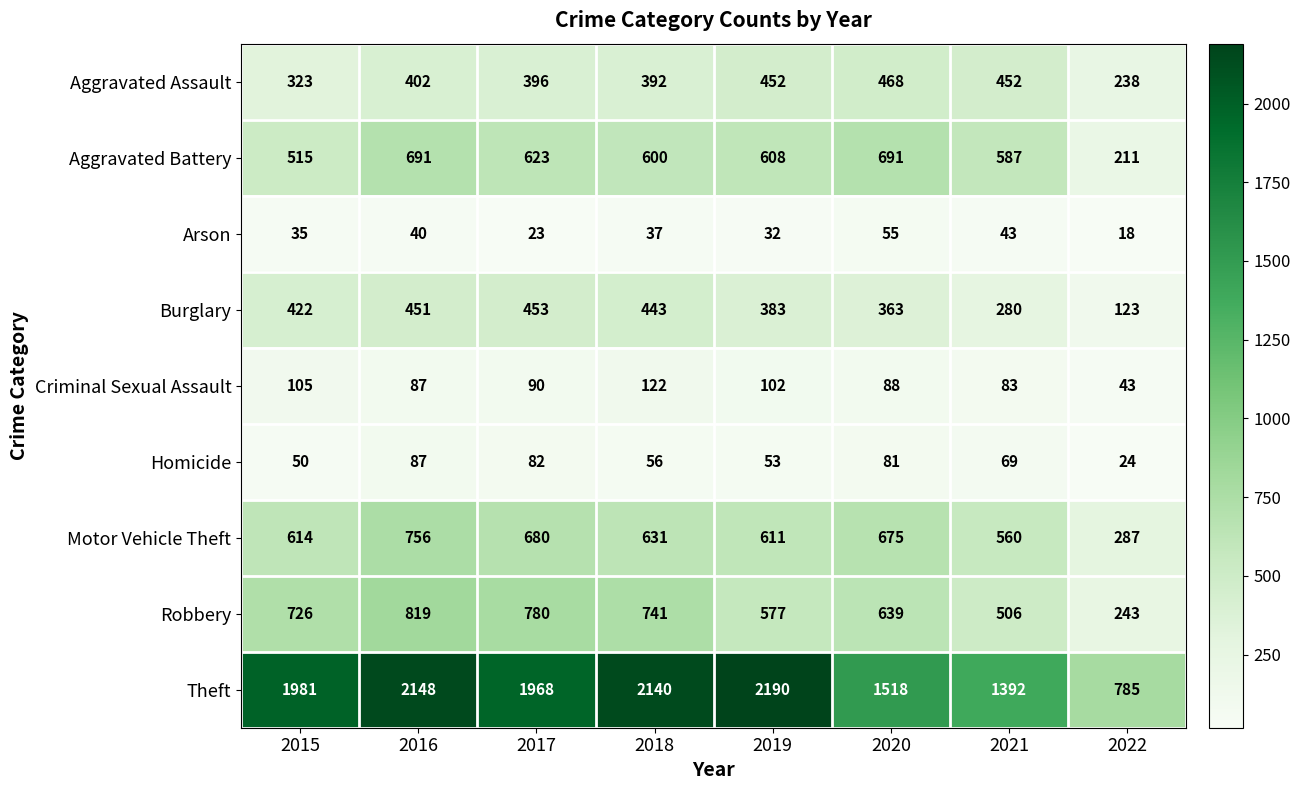

Rank the categories by Arson value from lowest to highest.

2022, 2017, 2019, 2015, 2018, 2016, 2021, 2020